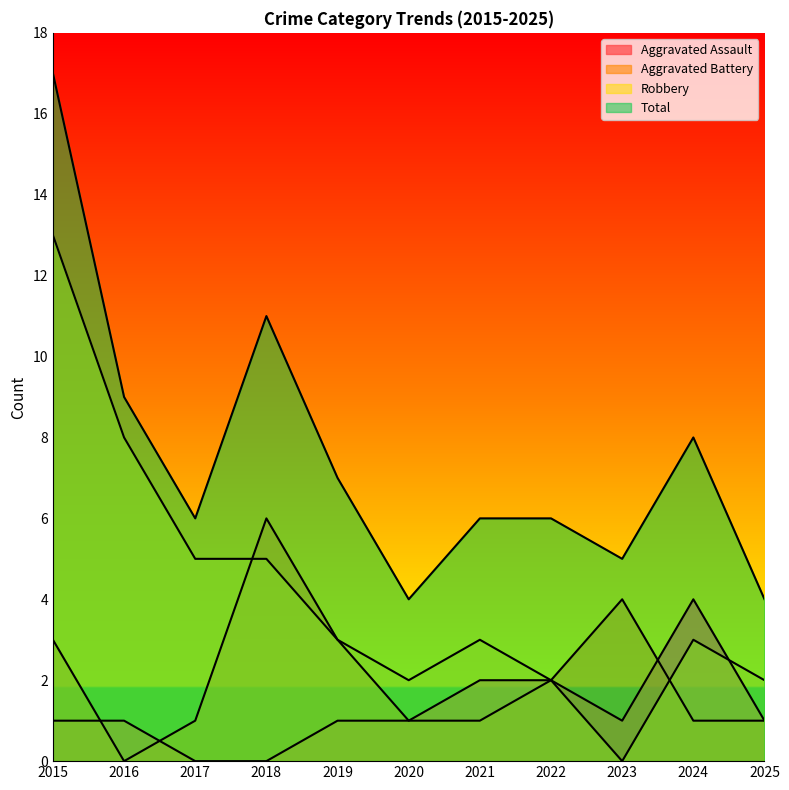

Rank the series by their maximum value, from highest to lowest.

Total, Robbery, Aggravated Battery, Aggravated Assault